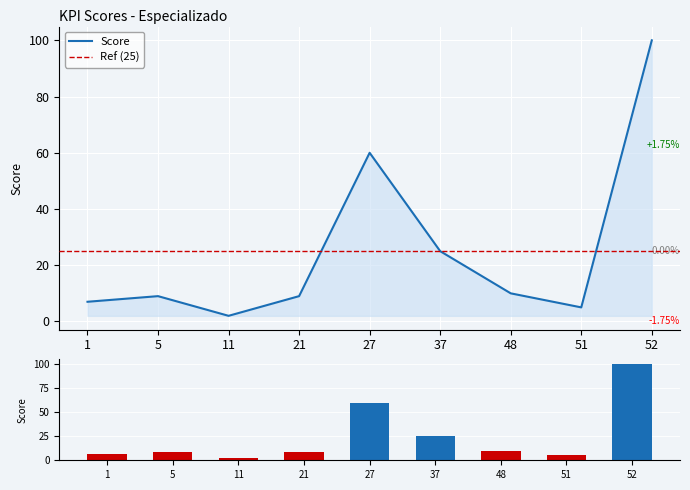

At which label is the value closest to 51?

27